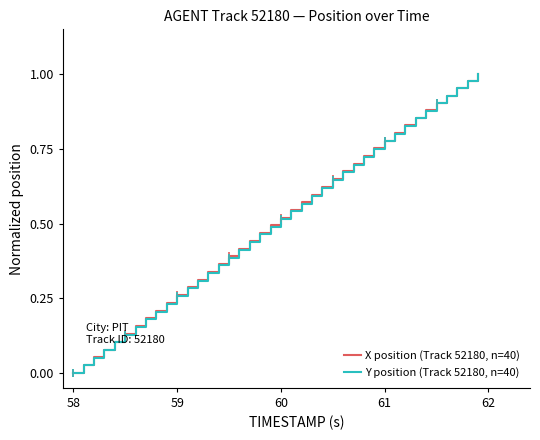

Rank the series by their average value, from lowest to highest.

Y position (Track 52180, n=40), X position (Track 52180, n=40)